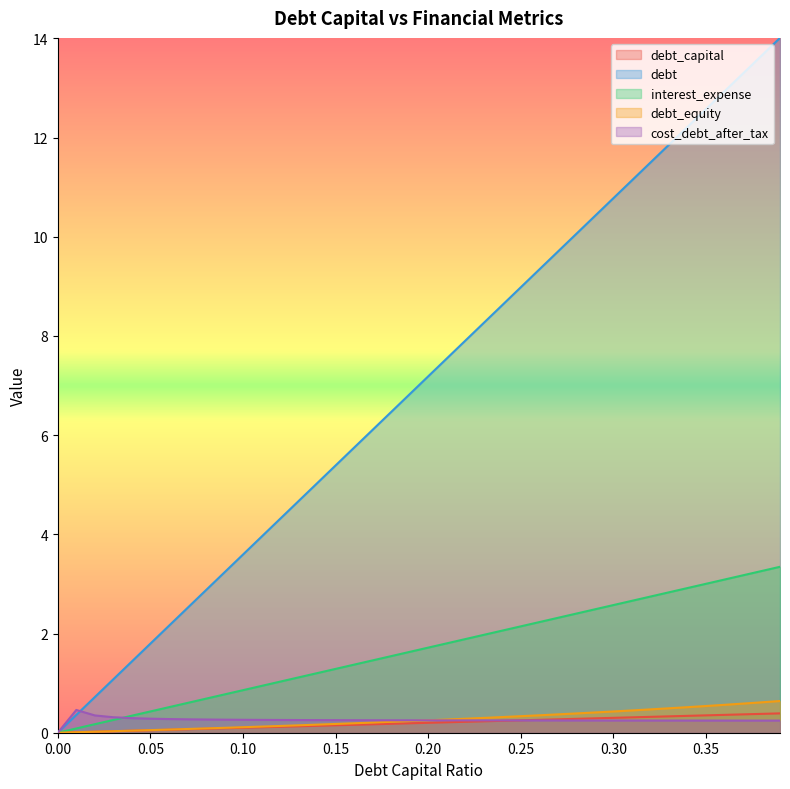

Between 0.13 and 0.31, which series saw the biggest shift?

debt